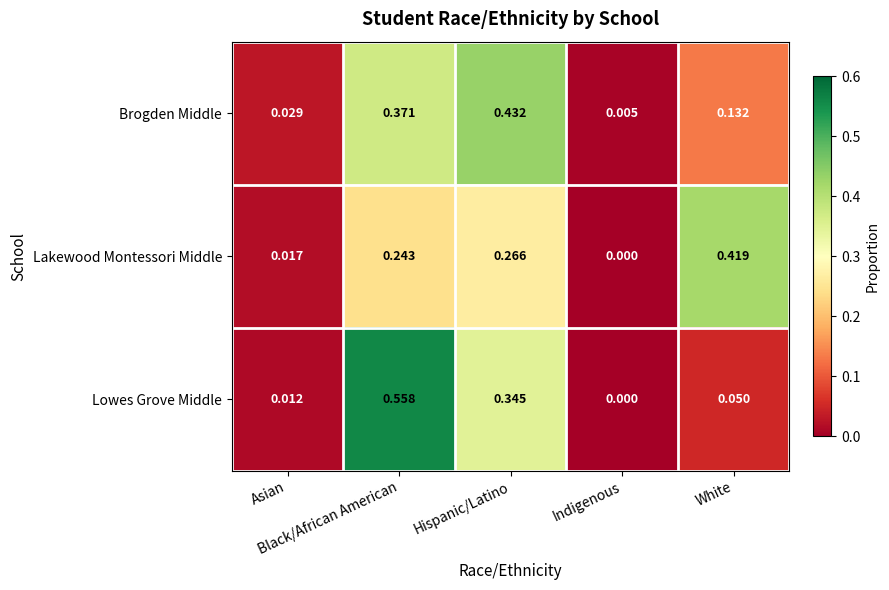

Which category has the highest value across all series?

Black/African American